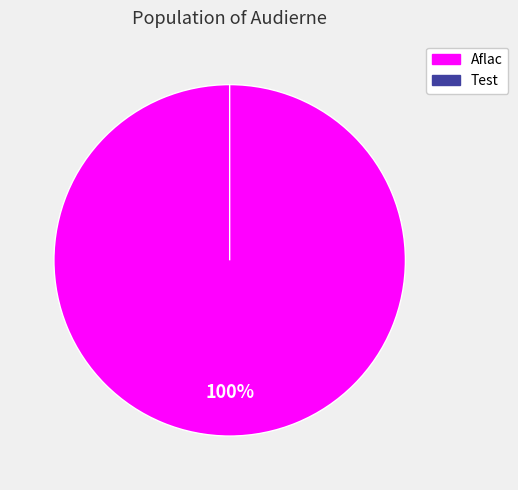

What is the smallest slice in the pie chart?

Test